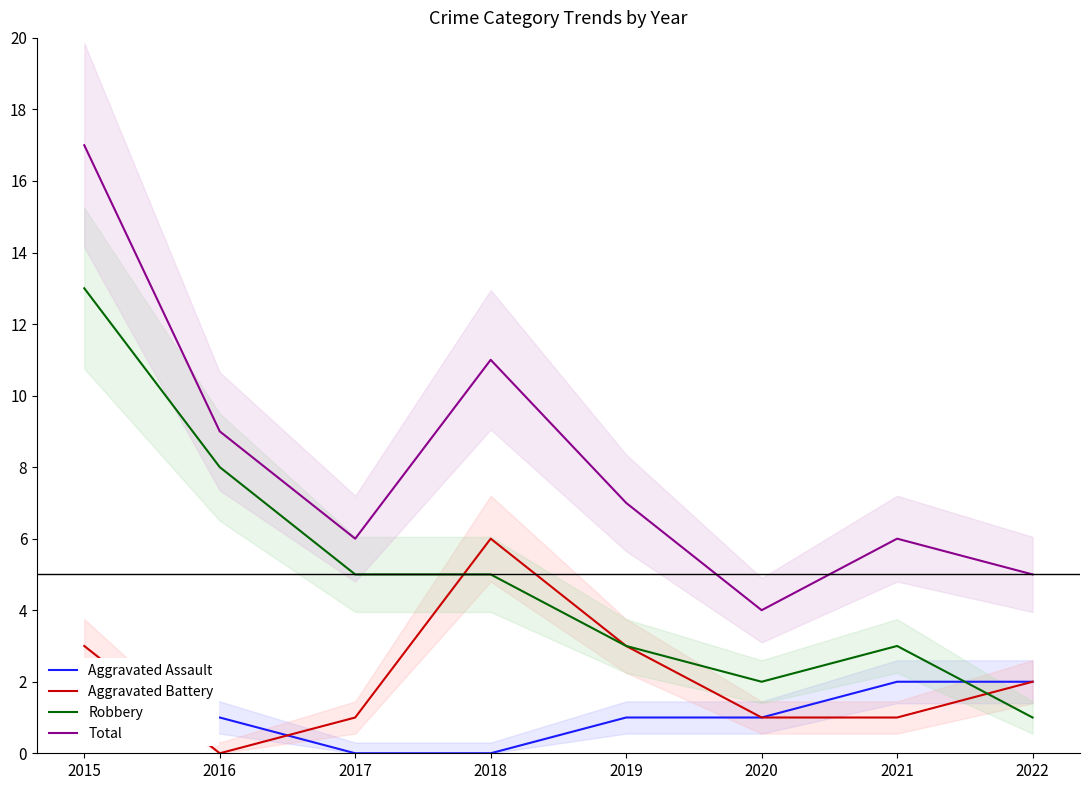

Between 2016 and 2018, which series saw the biggest shift?

Aggravated Battery